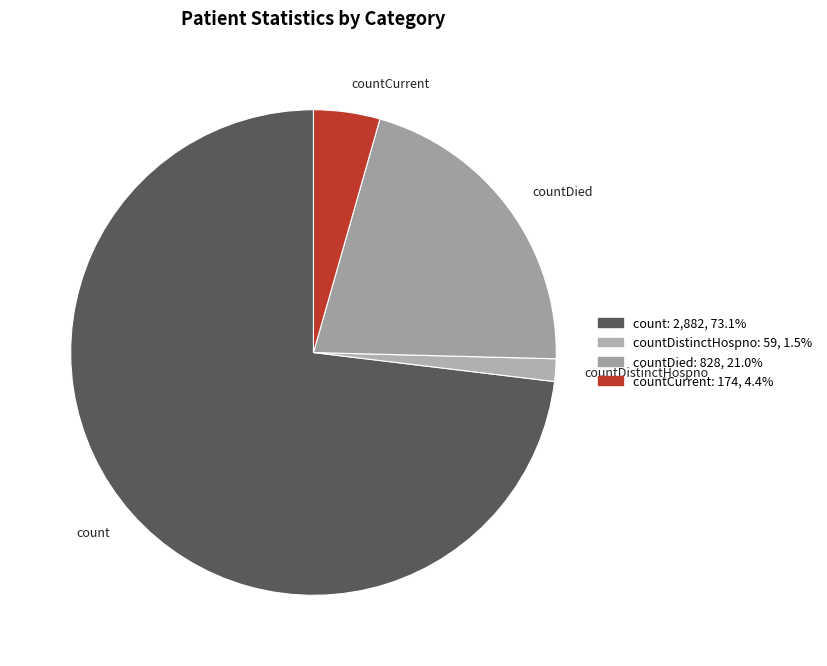

Between countDied and count, which is larger?

count